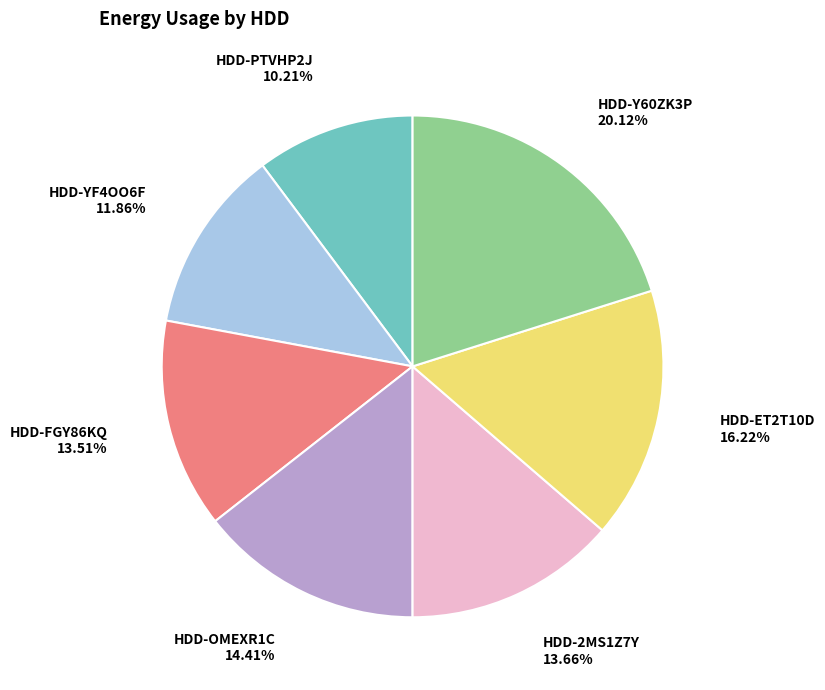

Count the number of slices in the pie.

7